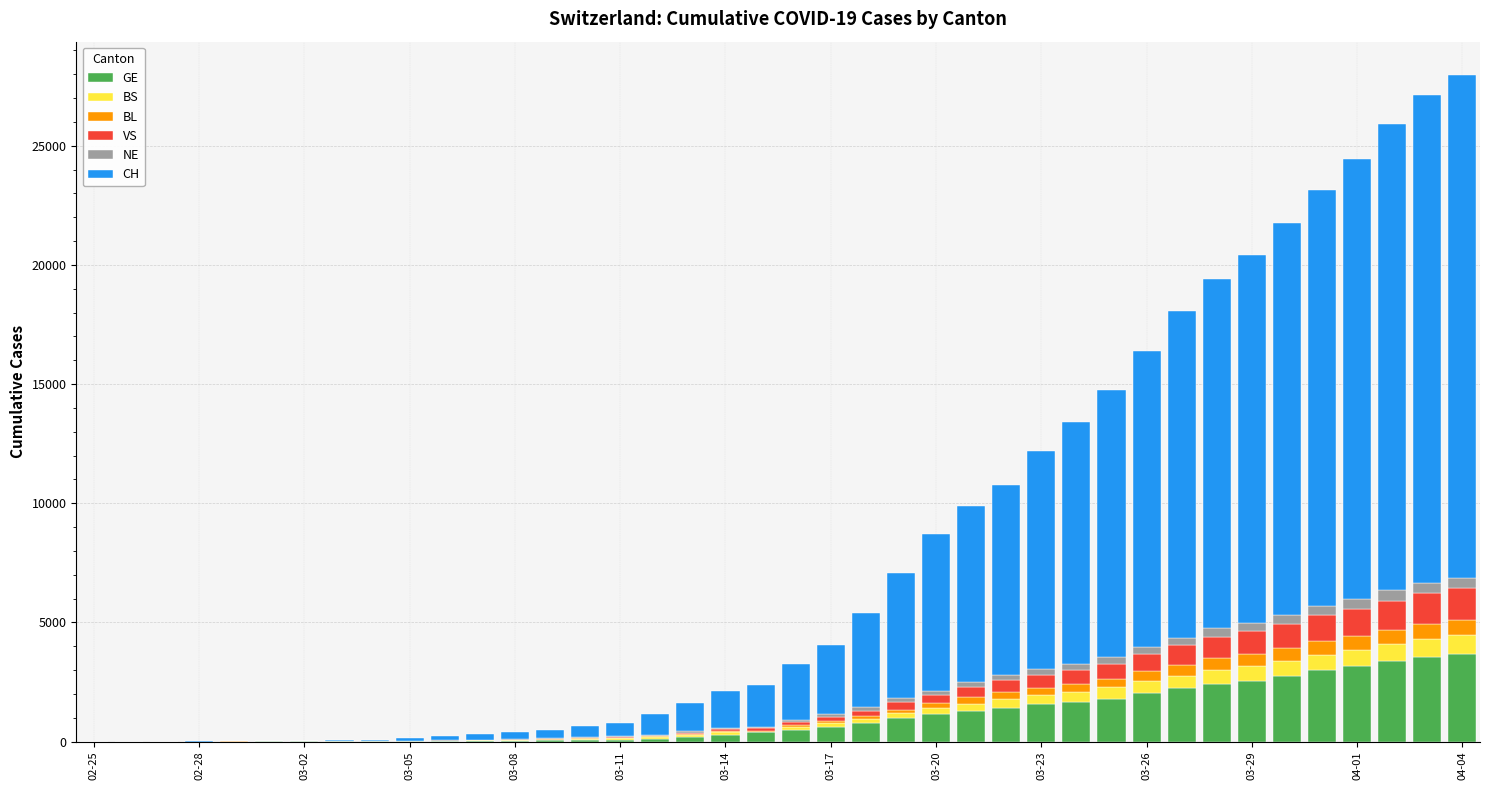

What is the maximum value for GE?

3683